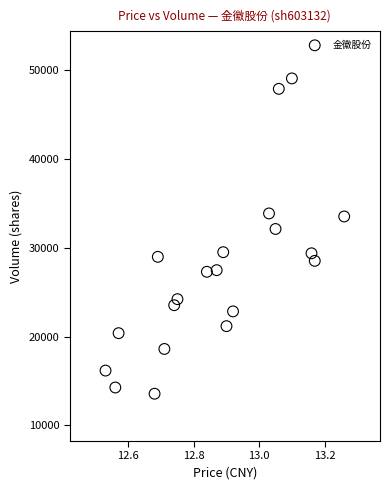

What is the range of Y values (max minus min)?

35496